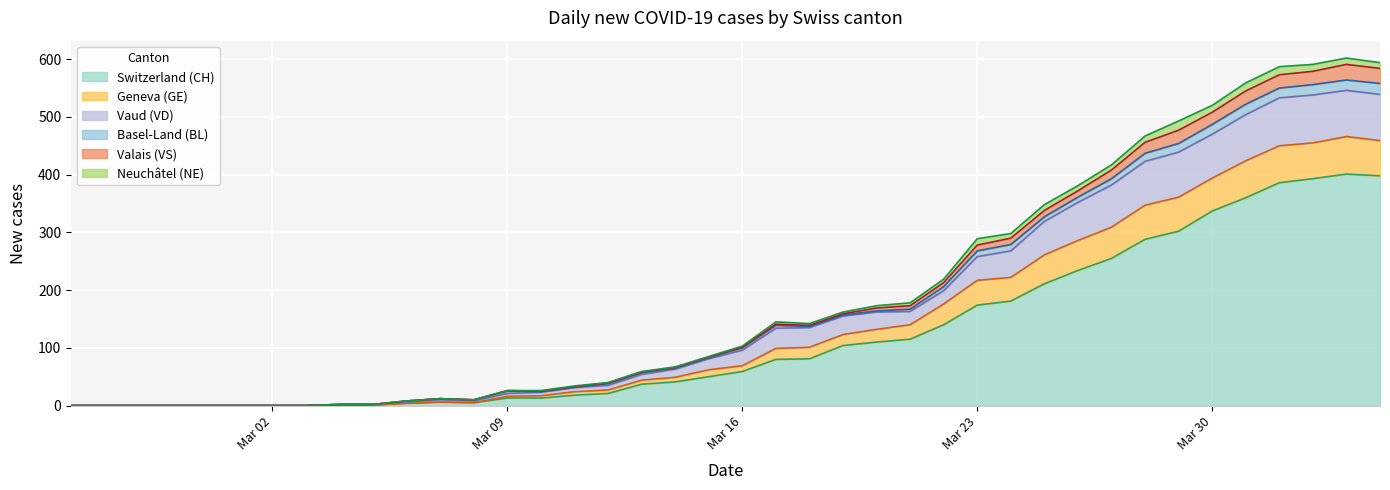

What is the maximum value for Switzerland (CH)?

401